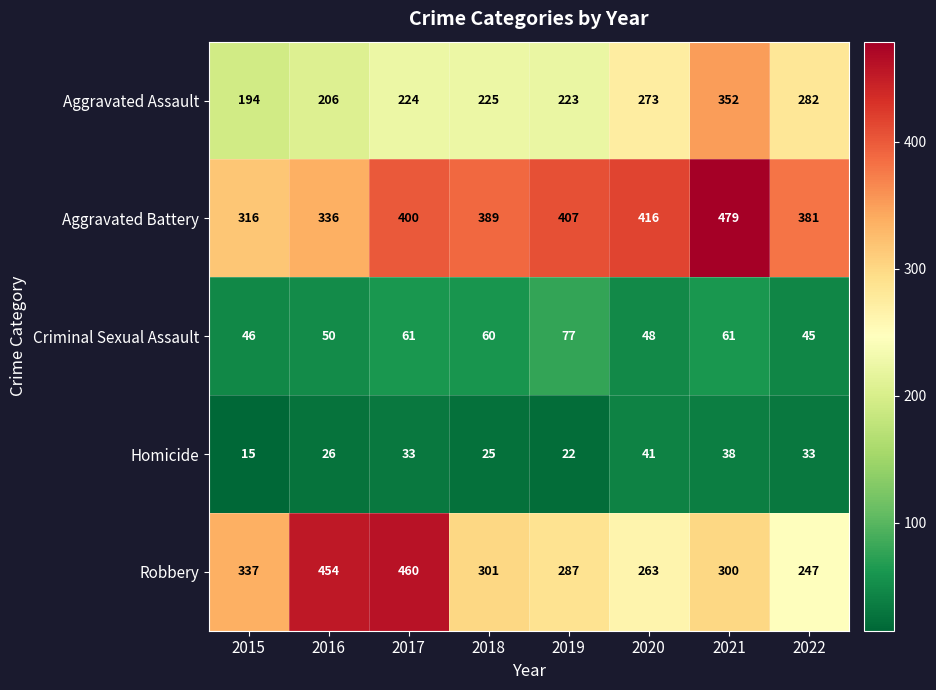

What is the average value of the Homicide series?

29